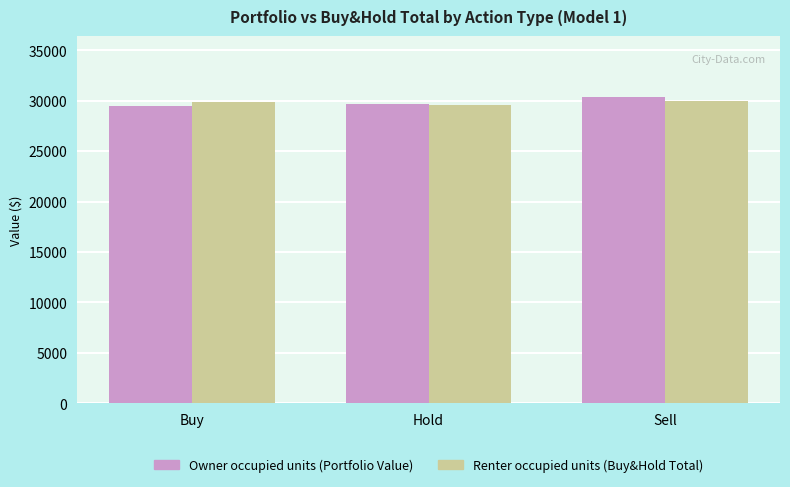

Where is Renter occupied units (Buy&Hold Total) nearest to the value 29777?

Buy